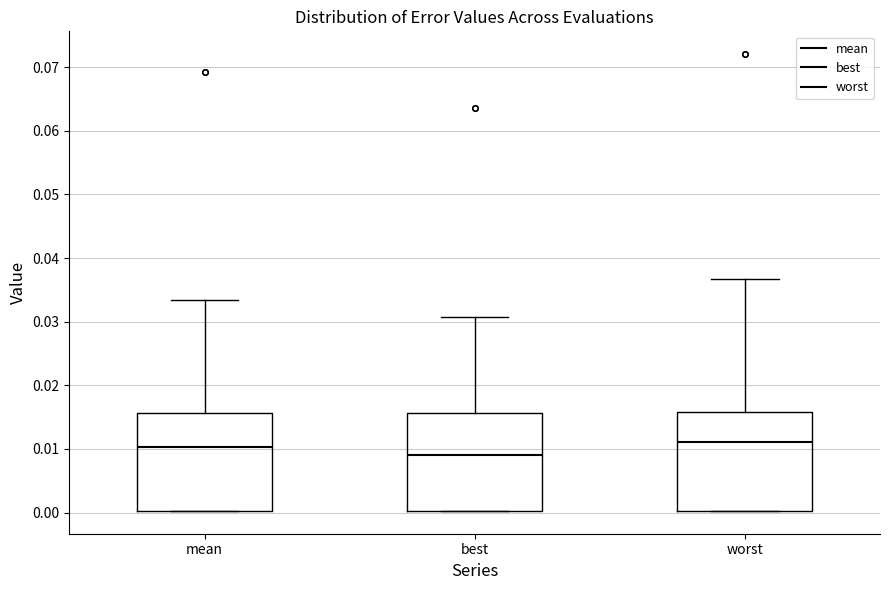

Reading left to right, transcribe this box plot: for each box, give where its median line is, the range the box spans, and where its two whiskers end, as read against the y-axis. The values are not printed on the chart, so give them approximately, as read against the axis.

mean: median 0.010, box 0.000 to 0.016, whiskers 0.000 to 0.033
best: median 0.009, box 0.000 to 0.016, whiskers 0.000 to 0.031
worst: median 0.011, box 0.000 to 0.016, whiskers 0.000 to 0.037